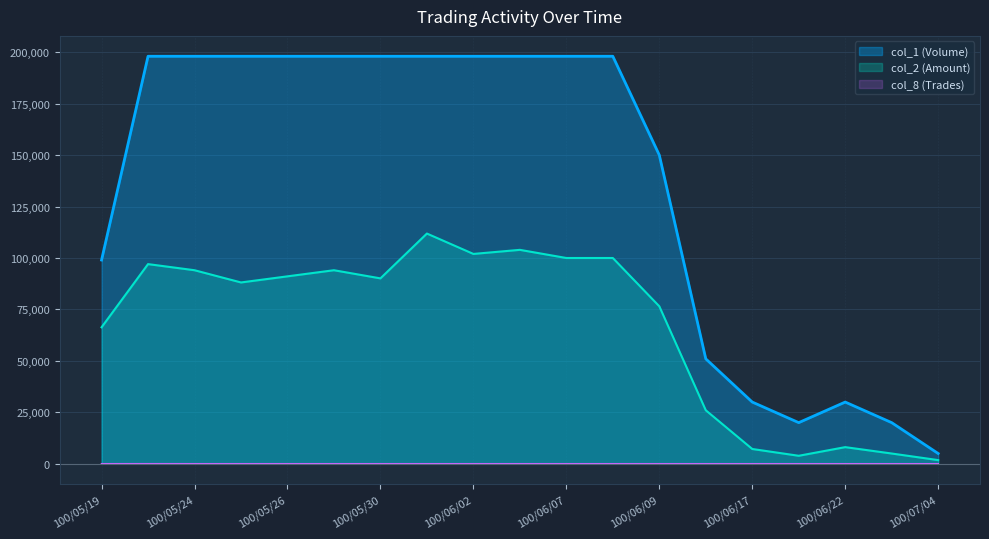

What is the label of the 16th point from the right?

100/05/25